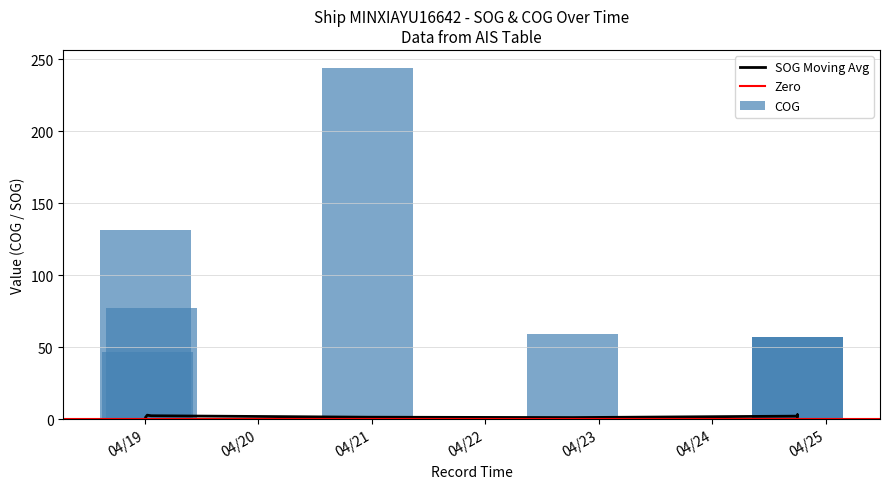

What is the greatest value displayed?

244.3